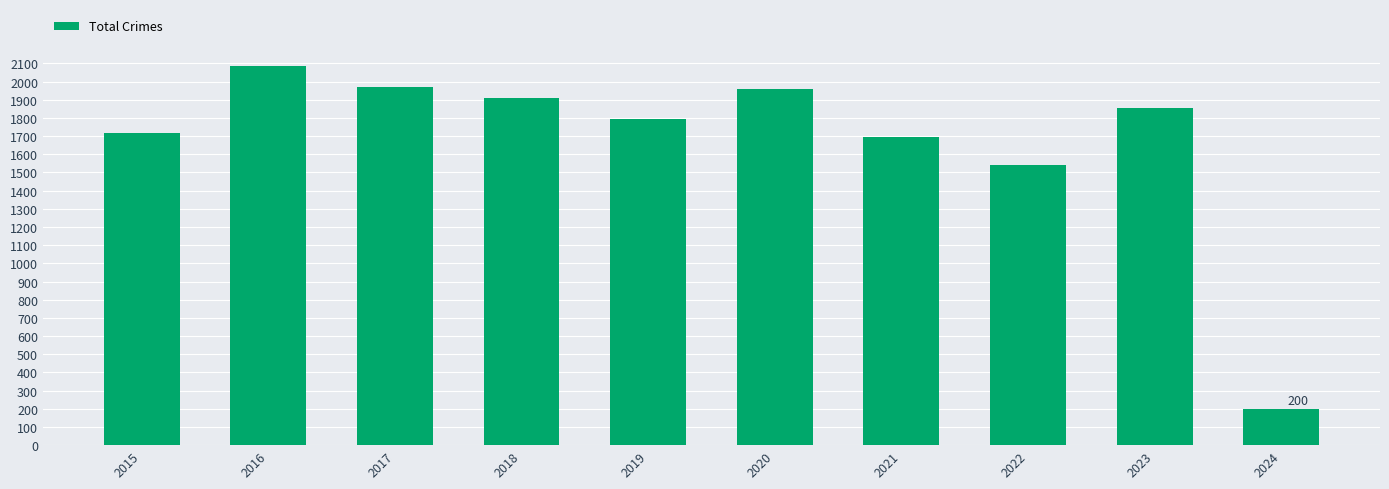

What is the difference between the values at 2015 and 2020?

240